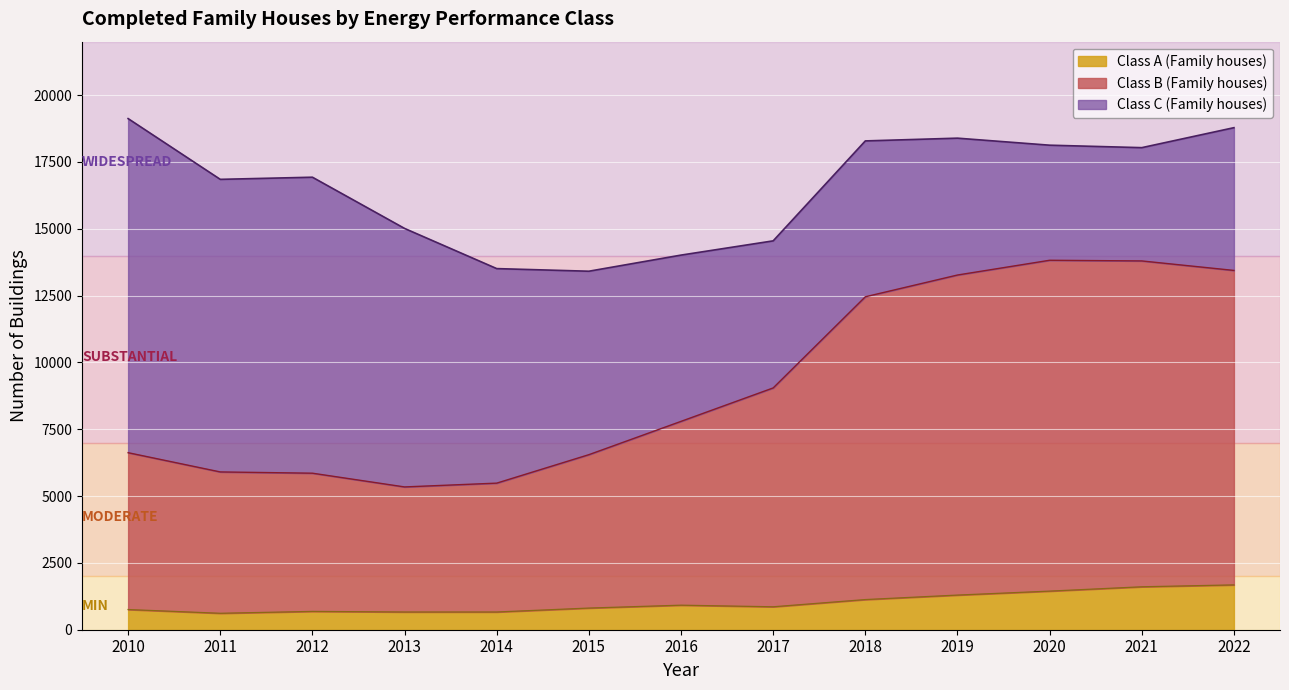

What is the value of the Class B (Family houses) point at the 7th from the left?

7795